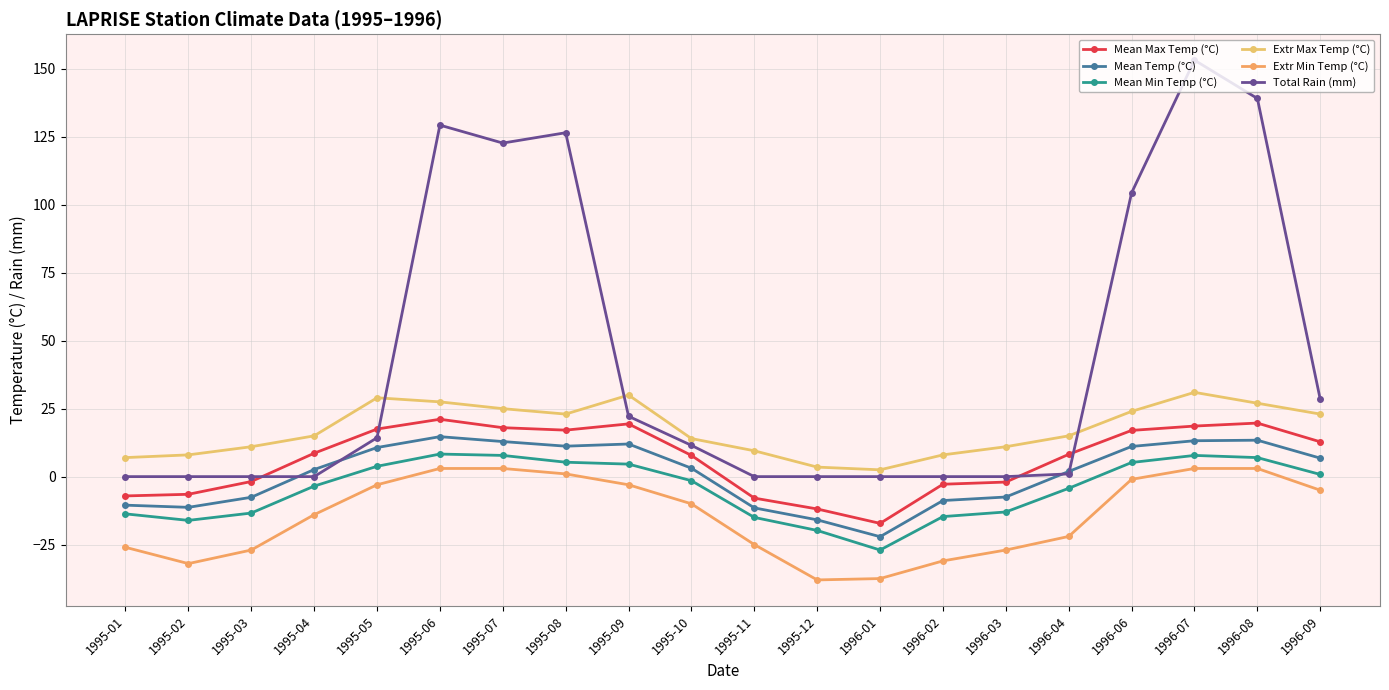

How many series are shown in this chart?

6